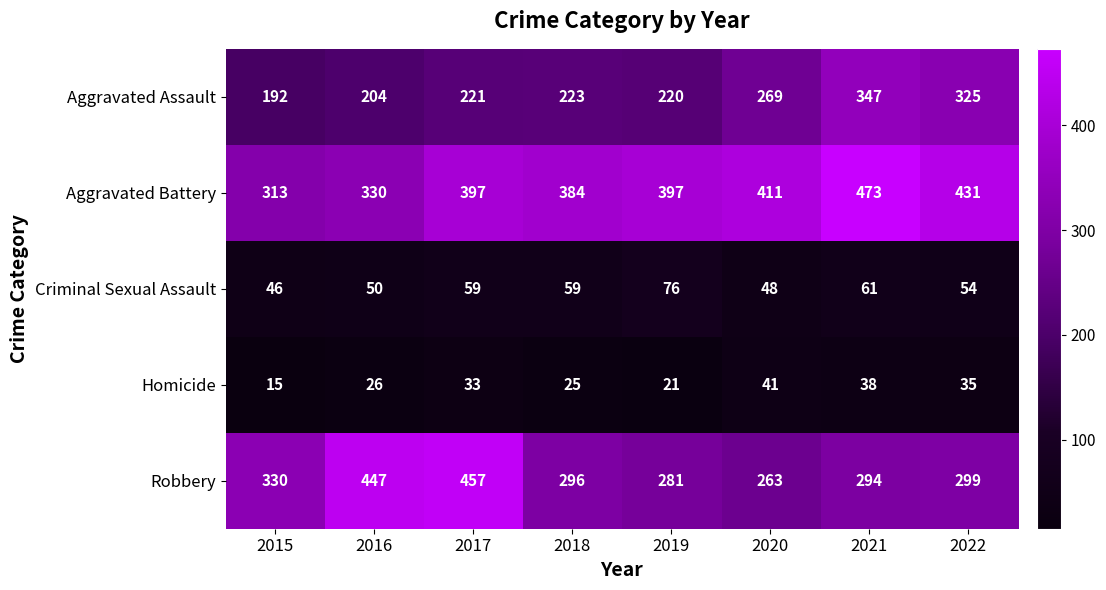

Which series changed the most between 2015 and 2022?

Aggravated Assault